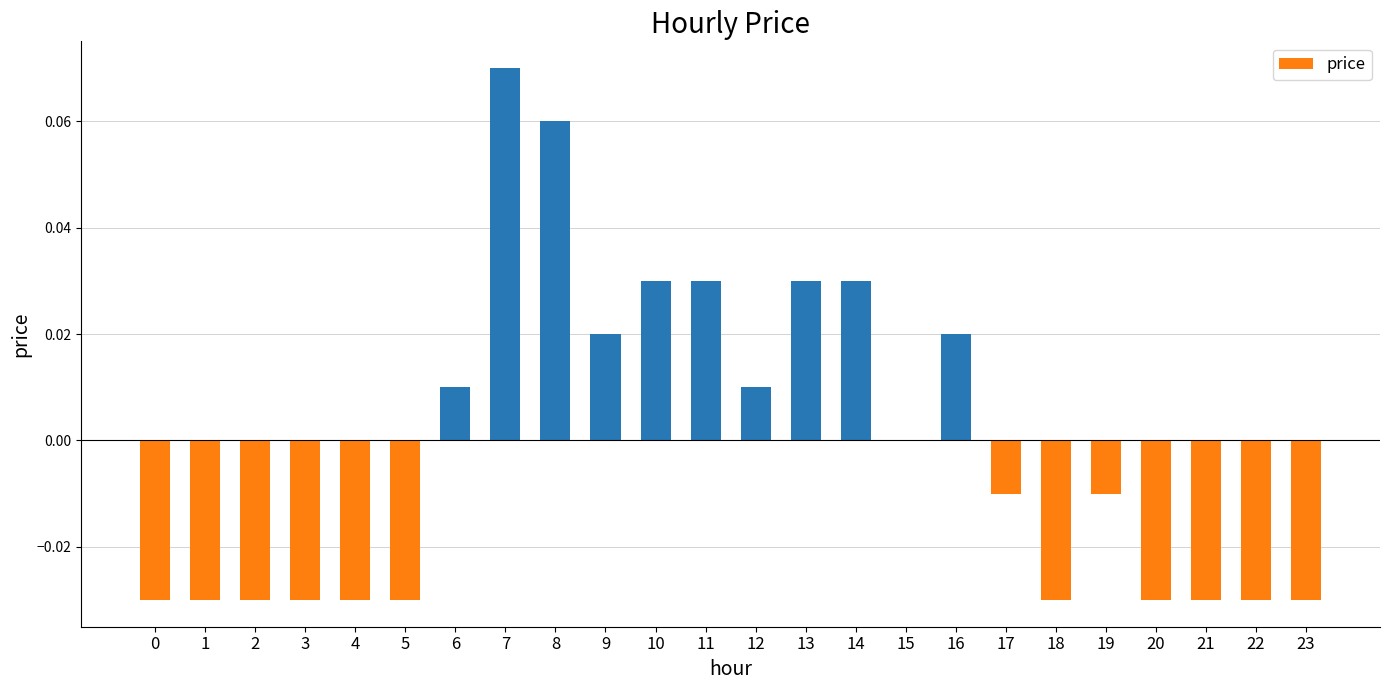

Between 10 and 19, which is larger?

10